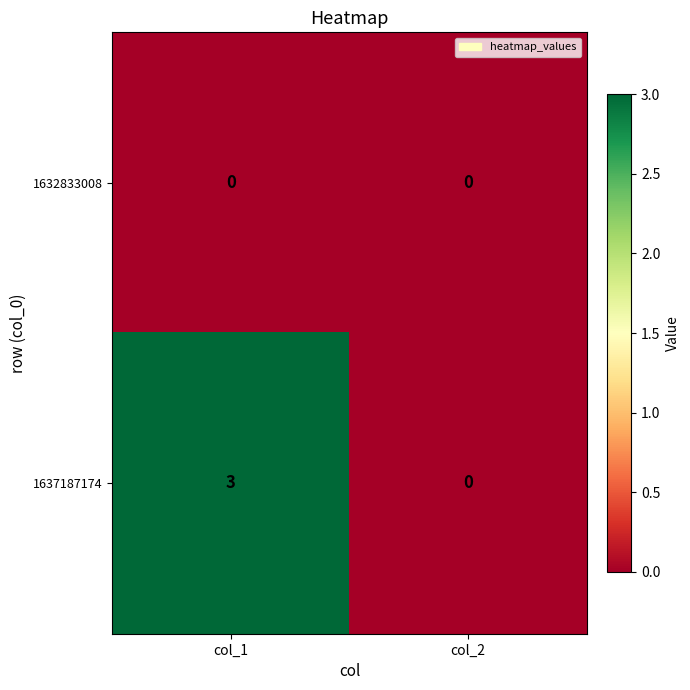

Reading left to right, what are all the values shown in this chart?

1632833008: 0	0
1637187174: 3	0